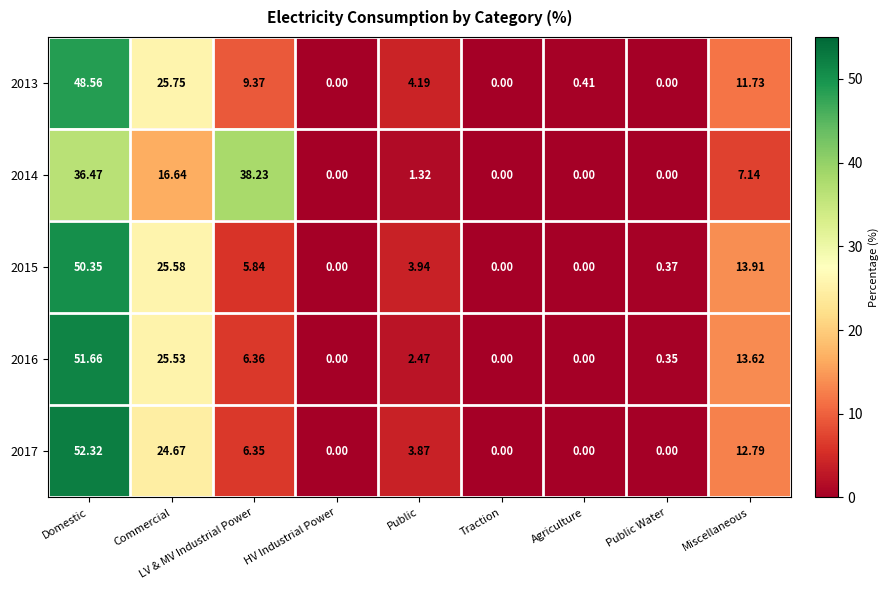

At which category is the sum across all series the highest?

Domestic